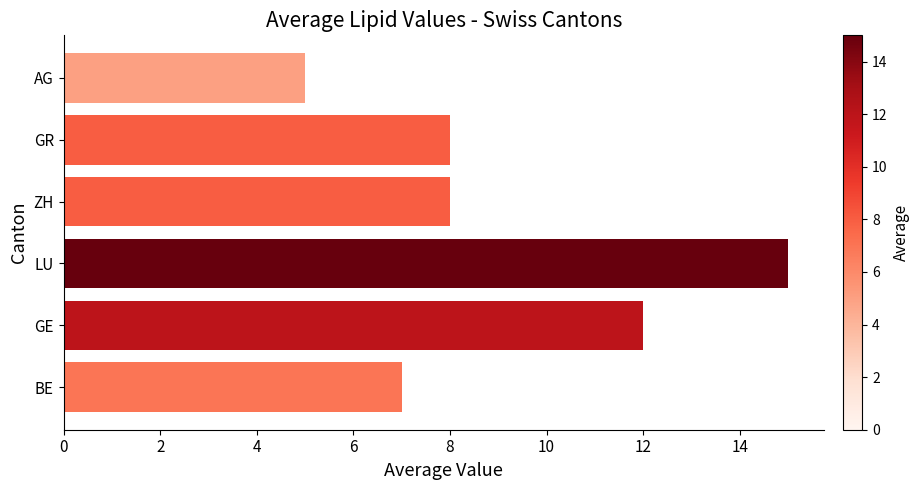

True or false: the data shows 4 at GR.

False